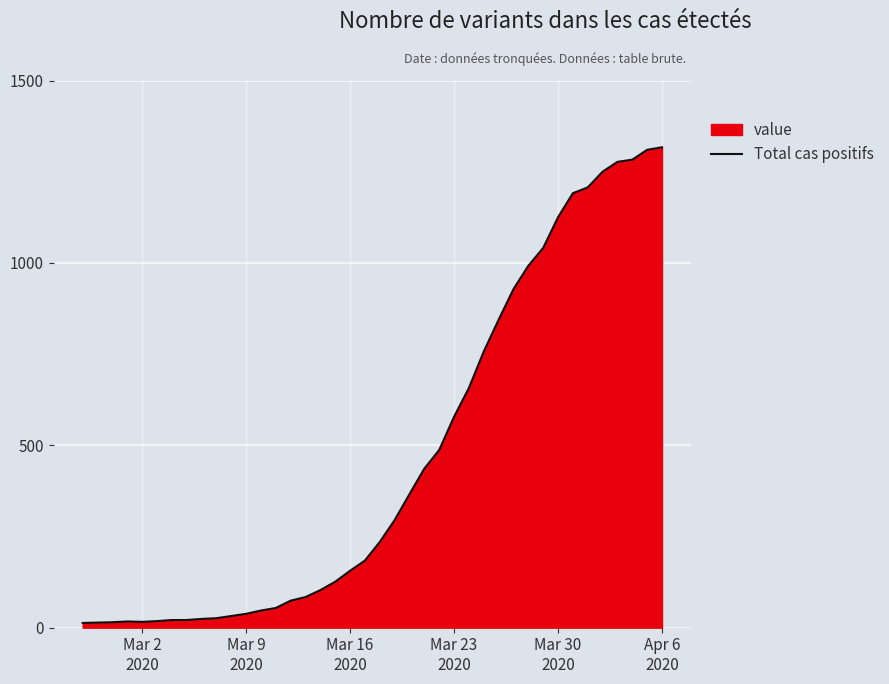

What is the greatest value displayed?

1317